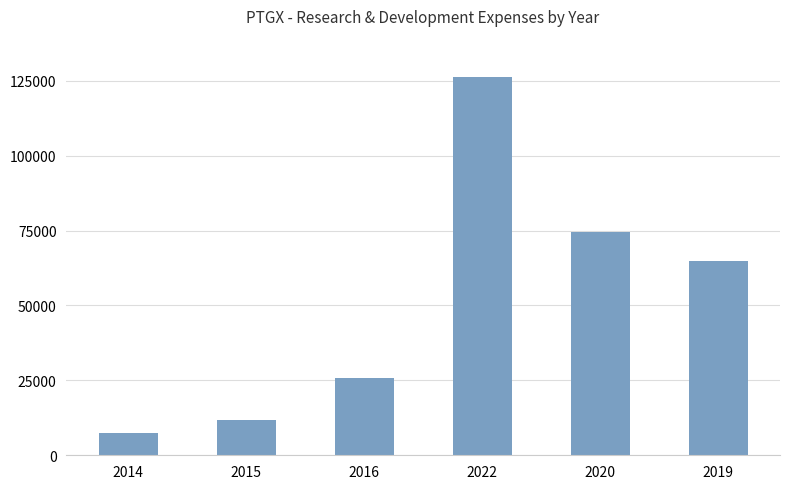

Rank the categories by value from lowest to highest.

2014, 2015, 2016, 2019, 2020, 2022